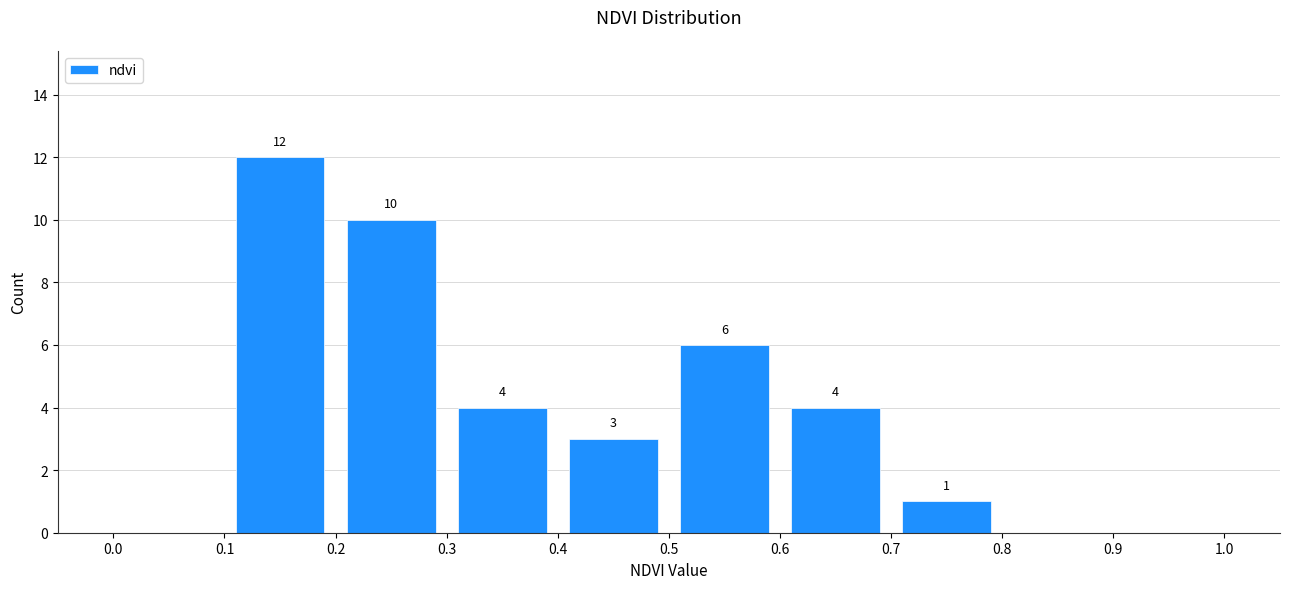

Over which range of the x-axis is the bar tallest?

0.1 to 0.2